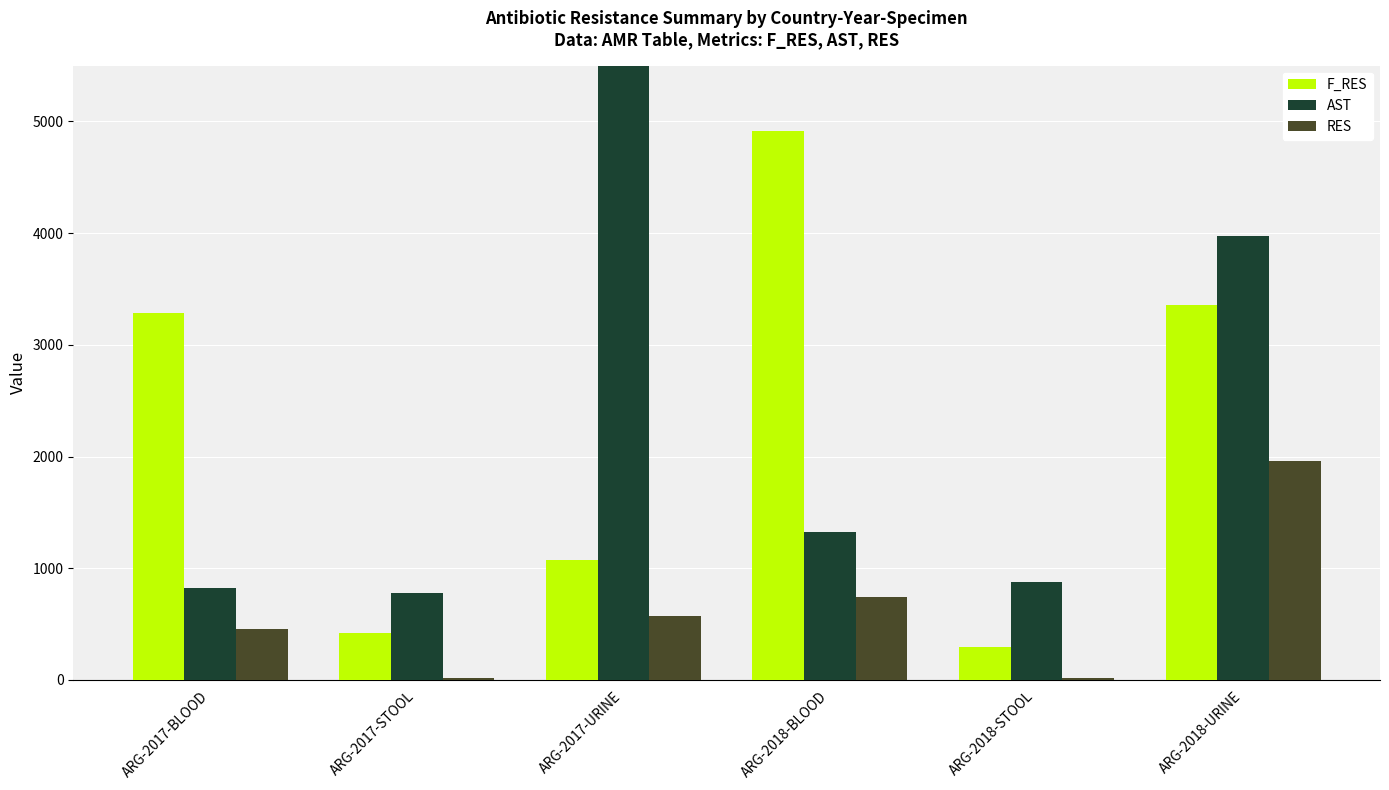

What is the sum of all F_RES values?

13344.9